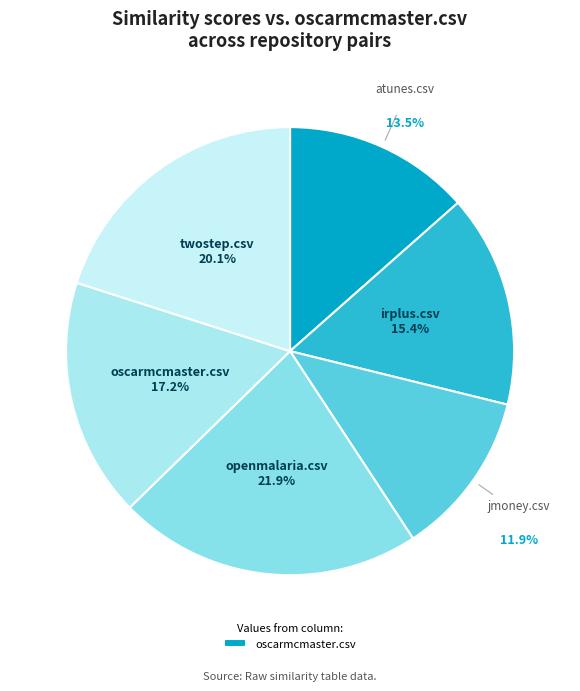

To the nearest percent, what is the average slice percentage?

17%